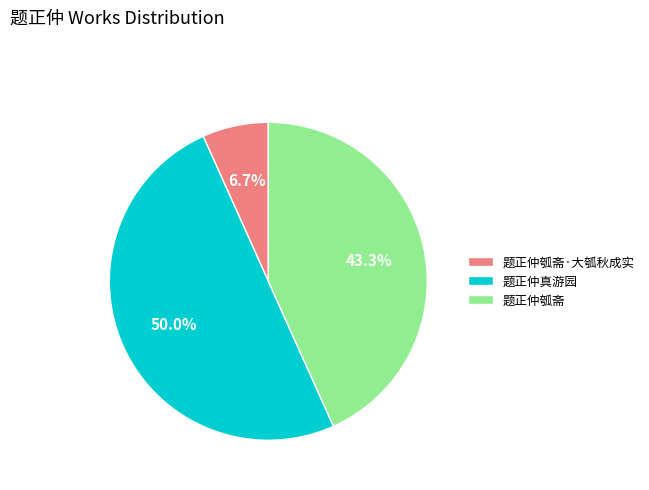

What is the smallest slice in the pie chart?

题正仲瓠斋·大瓠秋成实